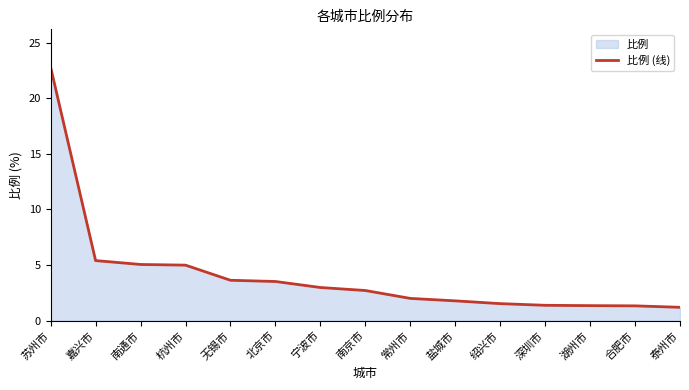

What is the maximum value shown in the chart?

22.8